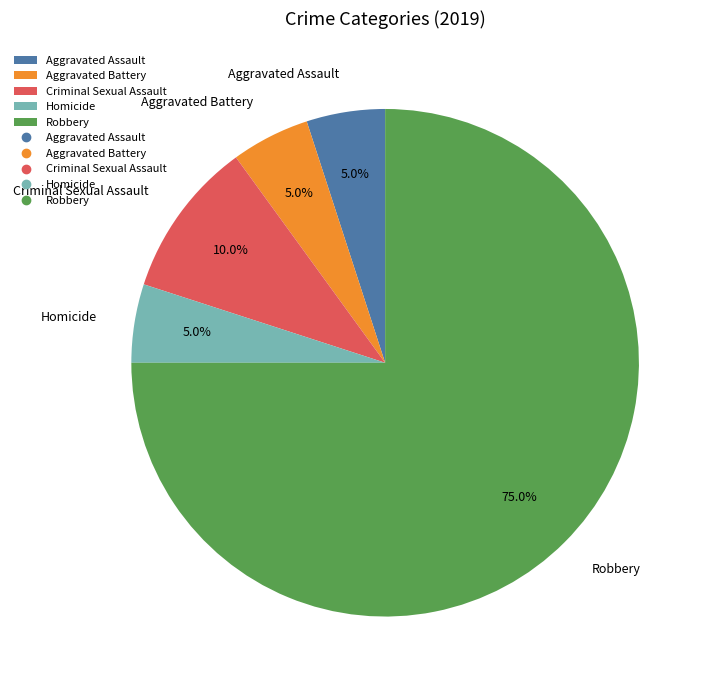

What is the largest slice in the pie chart?

Robbery